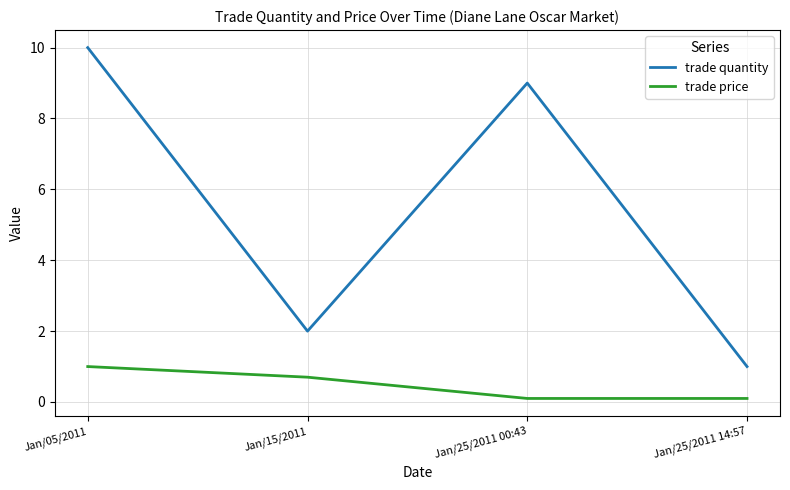

Rank the series at Jan/25/2011 00:43 from lowest to highest value.

trade price, trade quantity